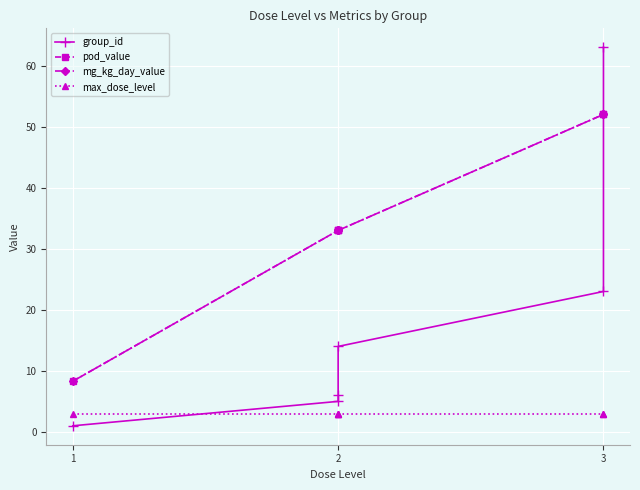

True or false: mg_kg_day_value and max_dose_level intersect in this chart.

False